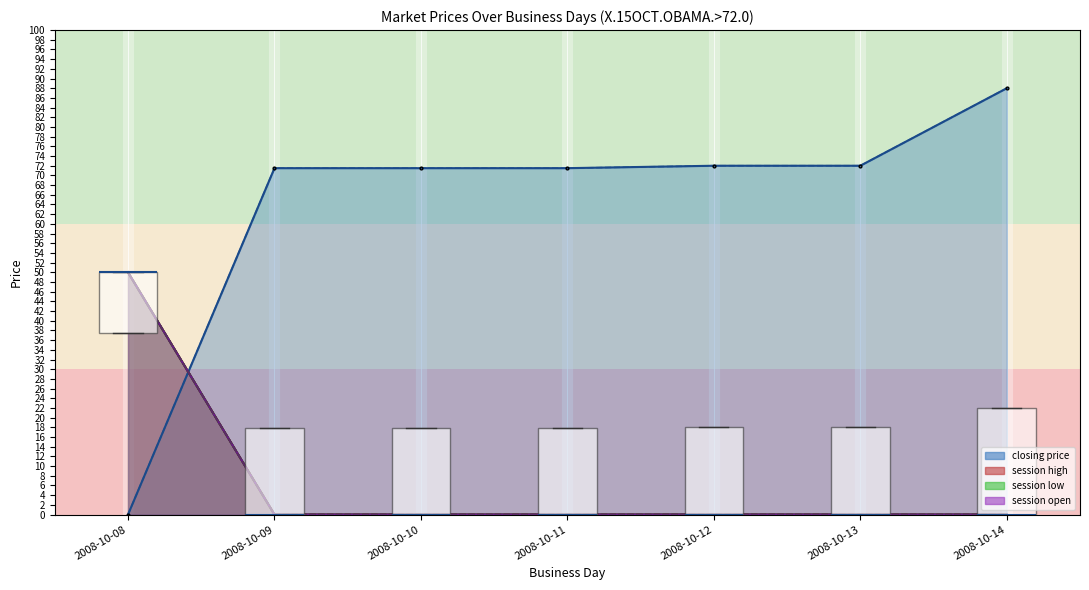

At which label does closing price reach its peak?

2008-10-14